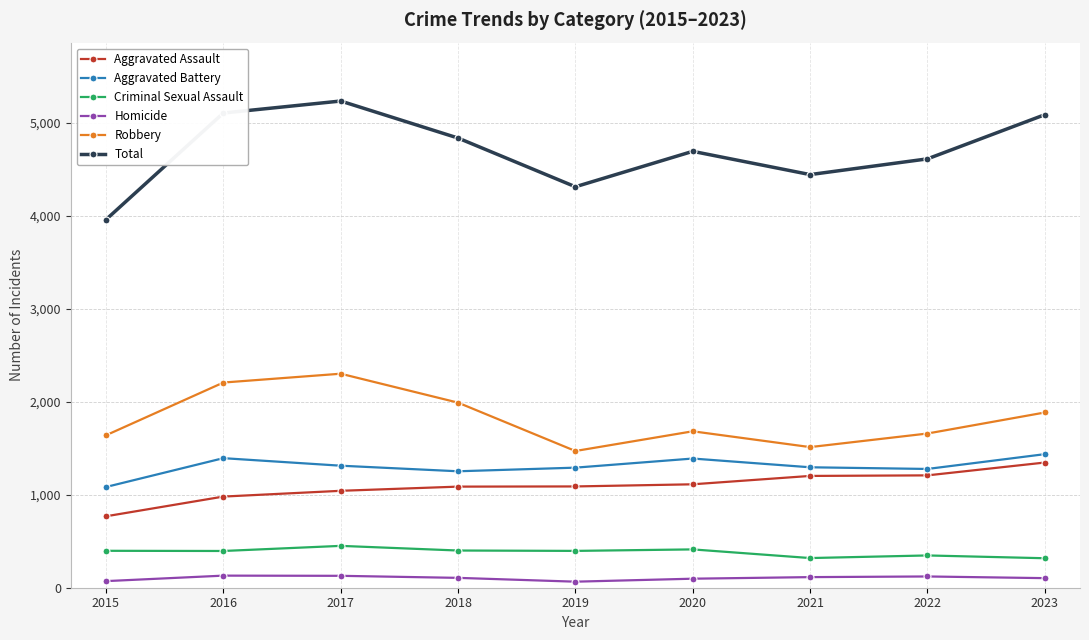

How many categories are shown in the chart?

9